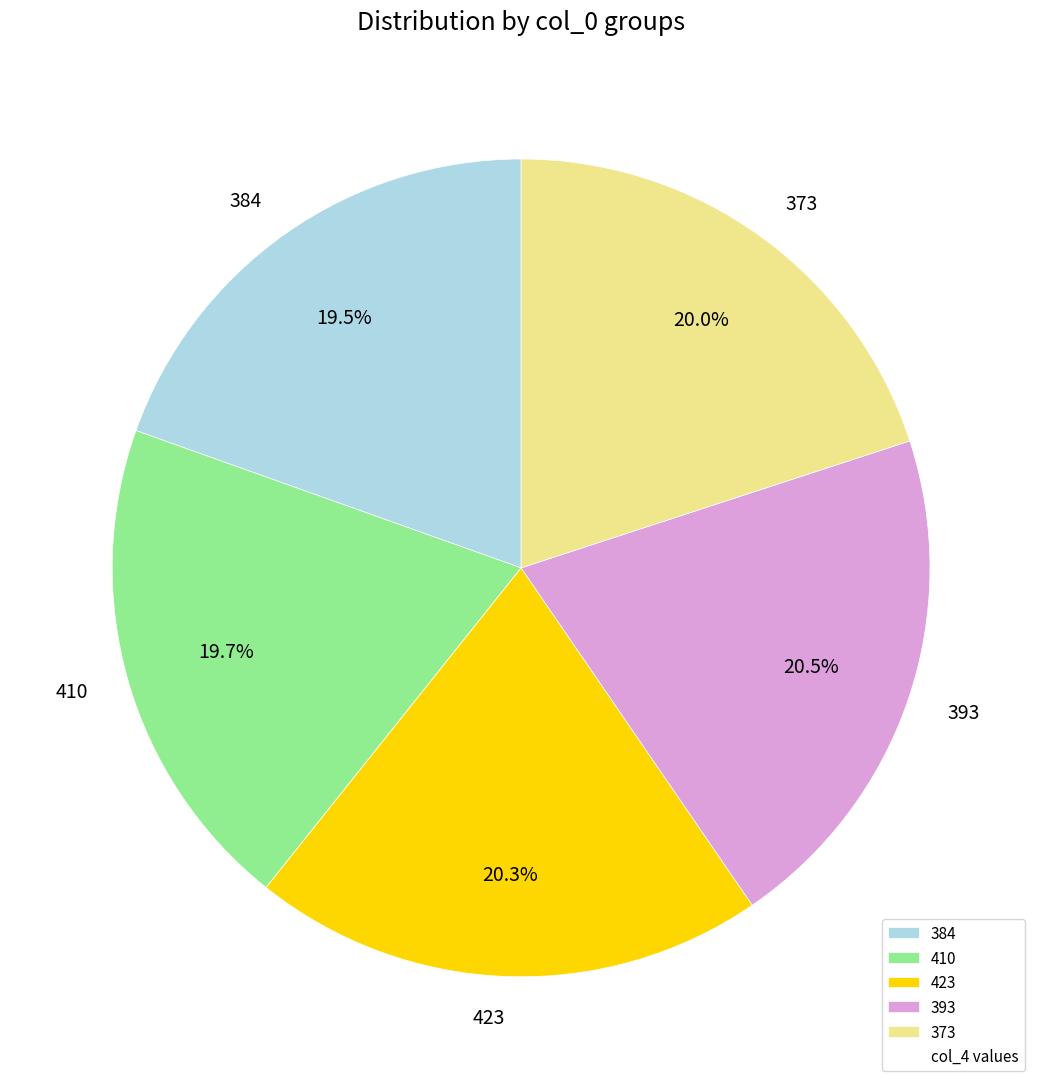

How many slices are in this pie chart?

5